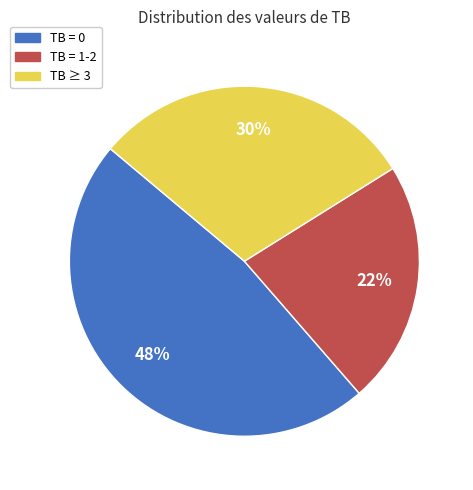

Does any single category account for the majority?

No